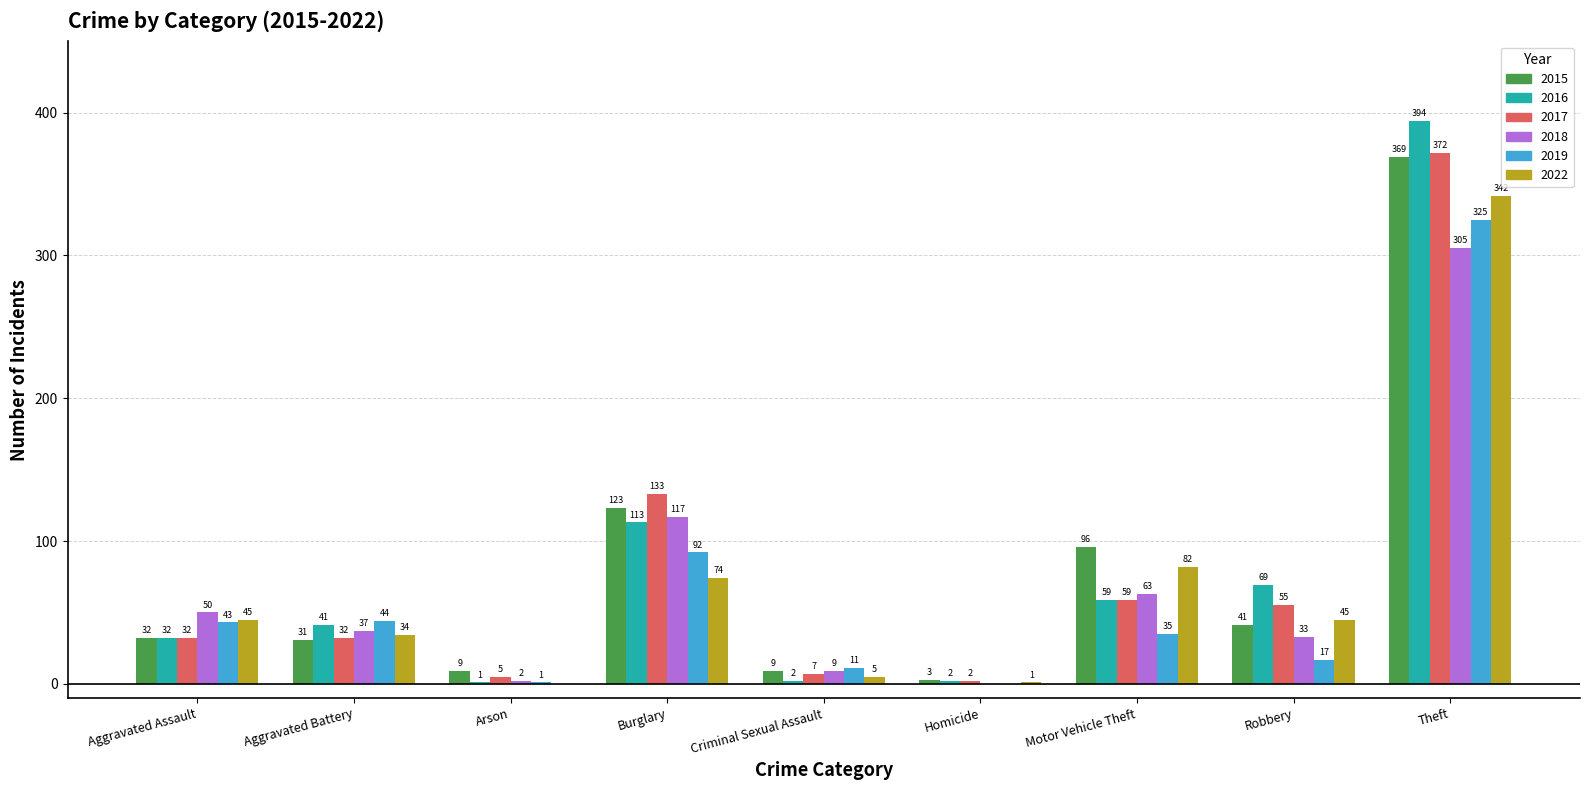

Reading right to left, extract all data points from this chart.

2015: 369	41	96	3	9	123	9	31	32
2016: 394	69	59	2	2	113	1	41	32
2017: 372	55	59	2	7	133	5	32	32
2018: 305	33	63	0	9	117	2	37	50
2019: 325	17	35	0	11	92	1	44	43
2022: 342	45	82	1	5	74	0	34	45